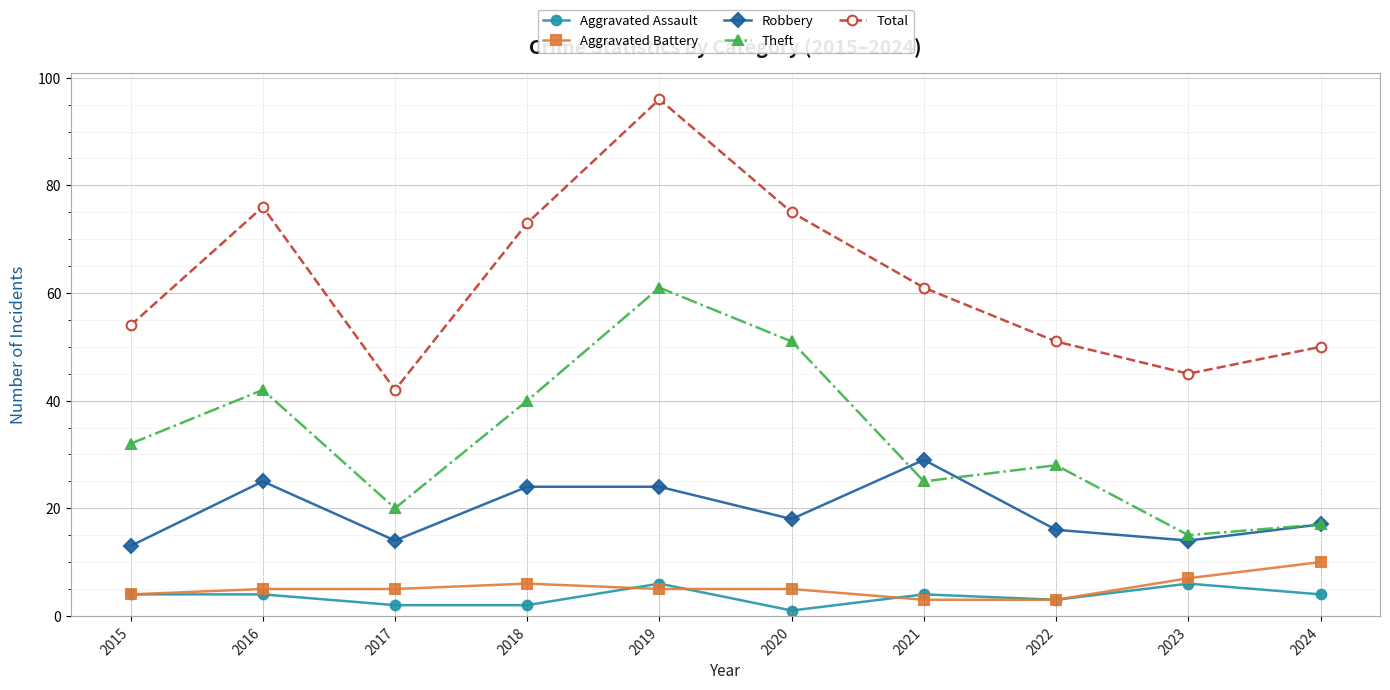

True or false: Total and Aggravated Assault cross at least once.

False